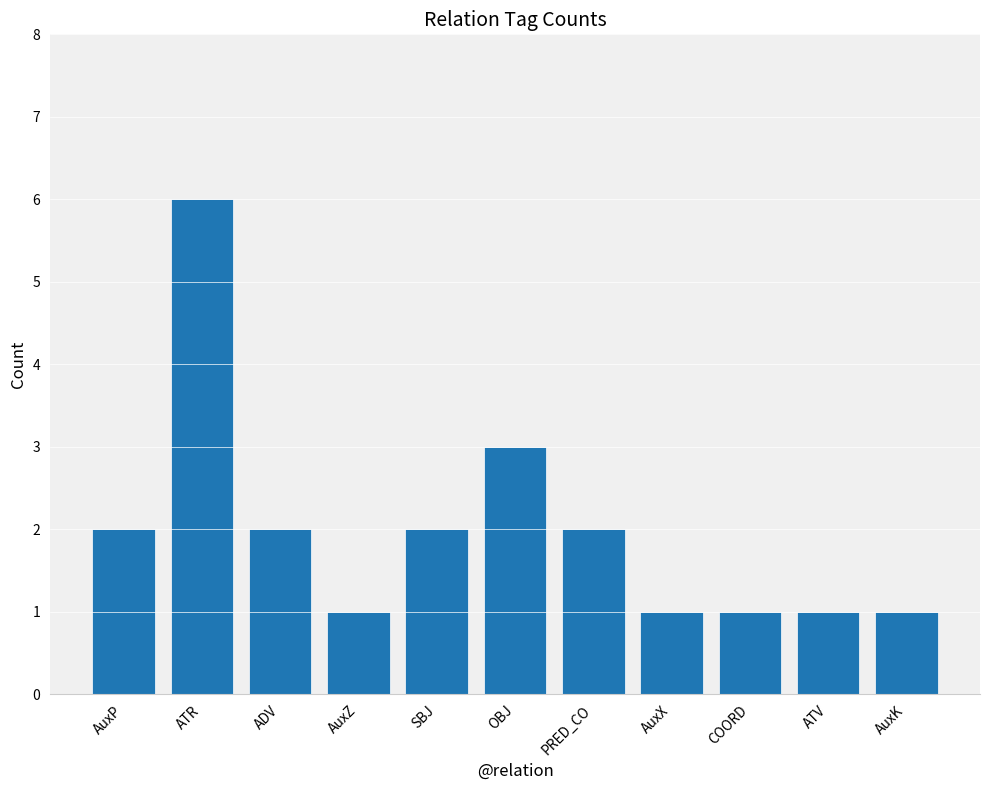

How many bars are there in total?

11